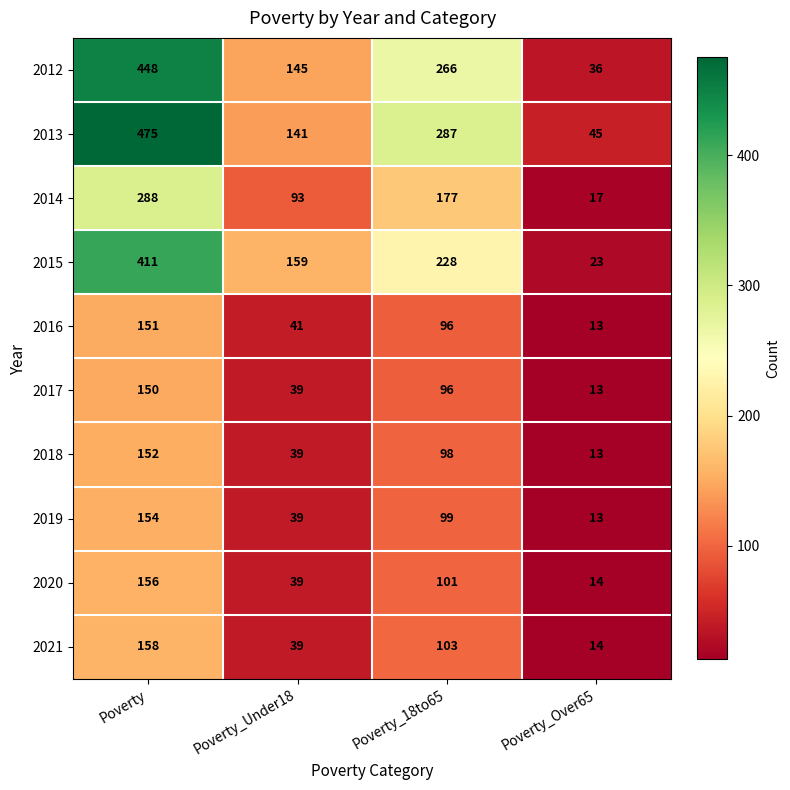

Rank the series by their maximum value, from lowest to highest.

2017, 2016, 2018, 2019, 2020, 2021, 2014, 2015, 2012, 2013